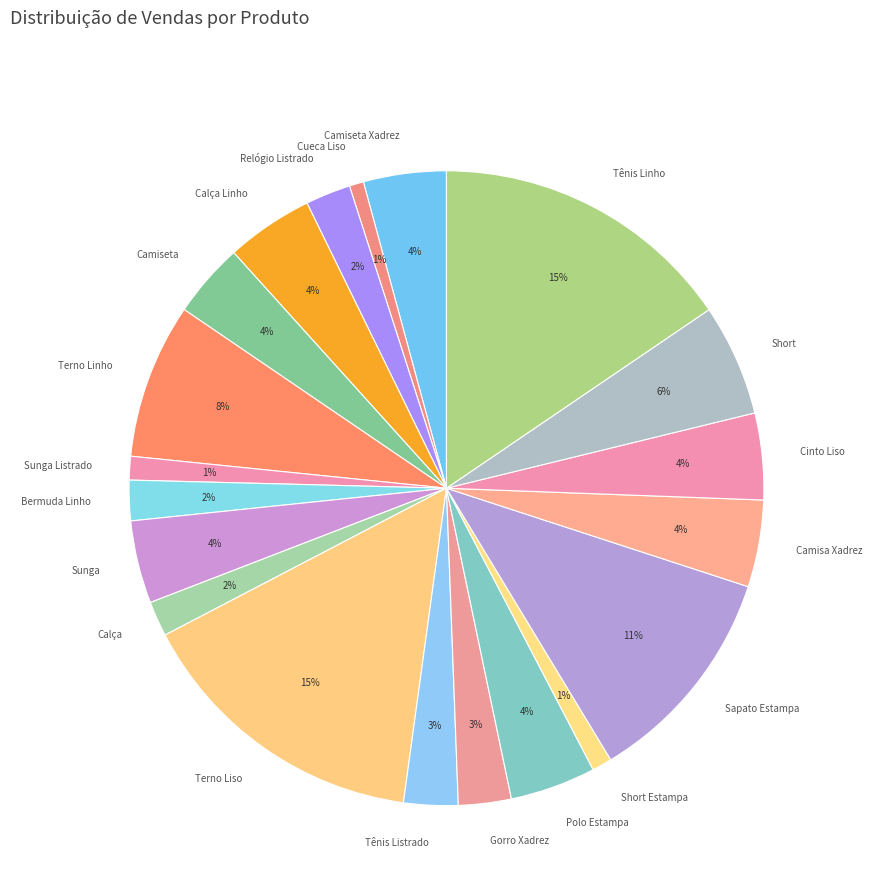

True or false: Gorro Xadrez accounts for 18% of the total.

False